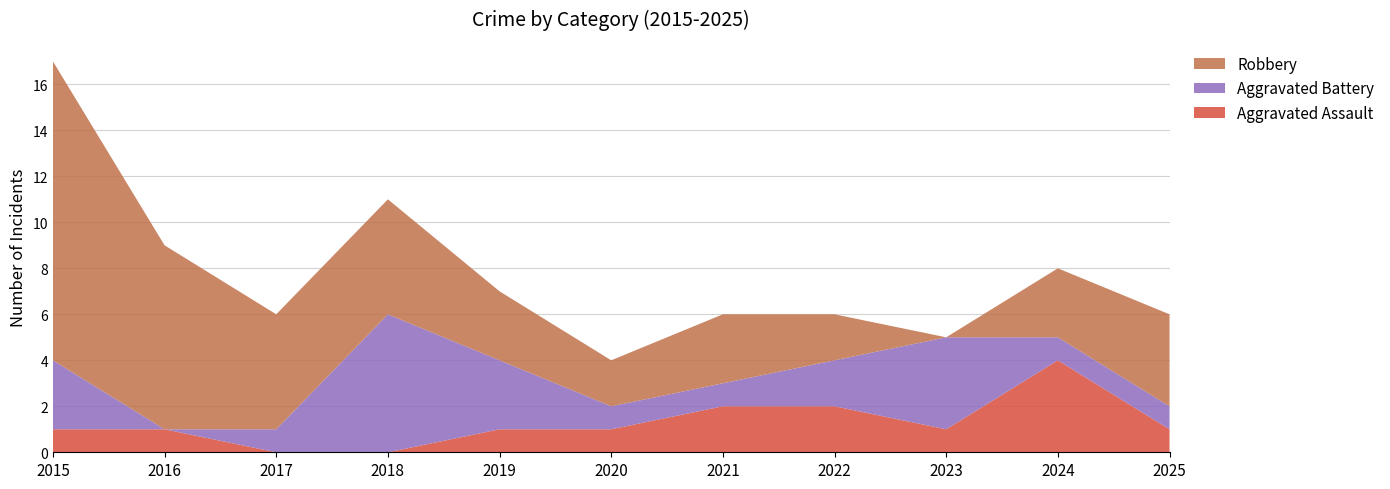

Reading right to left, list all the values displayed in this chart.

Aggravated Assault: 2025=1	2024=4	2023=1	2022=2	2021=2	2020=1	2019=1	2018=0	2017=0	2016=1	2015=1
Aggravated Battery: 2025=1	2024=1	2023=4	2022=2	2021=1	2020=1	2019=3	2018=6	2017=1	2016=0	2015=3
Robbery: 2025=4	2024=3	2023=0	2022=2	2021=3	2020=2	2019=3	2018=5	2017=5	2016=8	2015=13